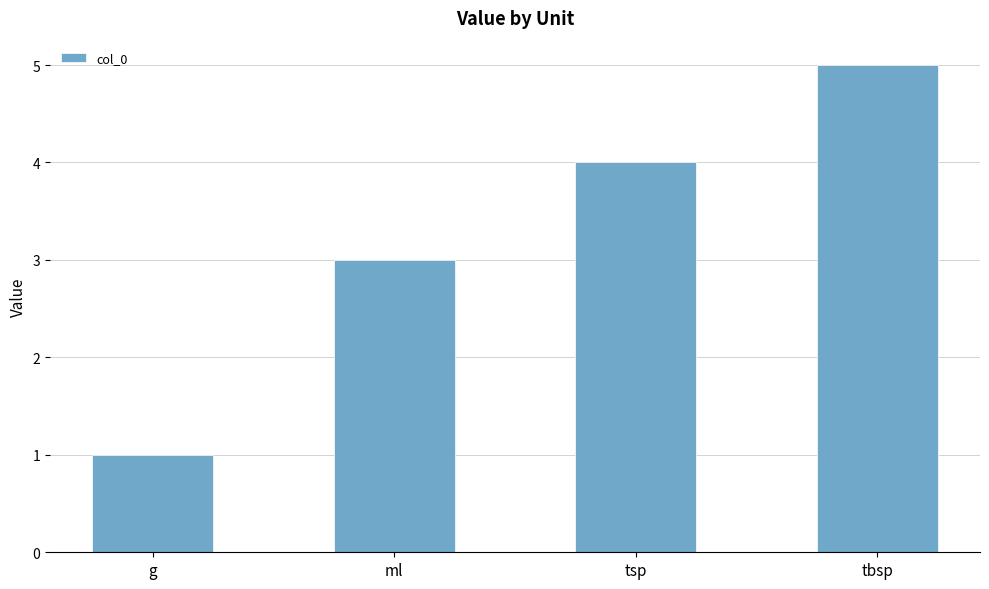

What is the ratio of the value at tbsp to the value at g?

5.0